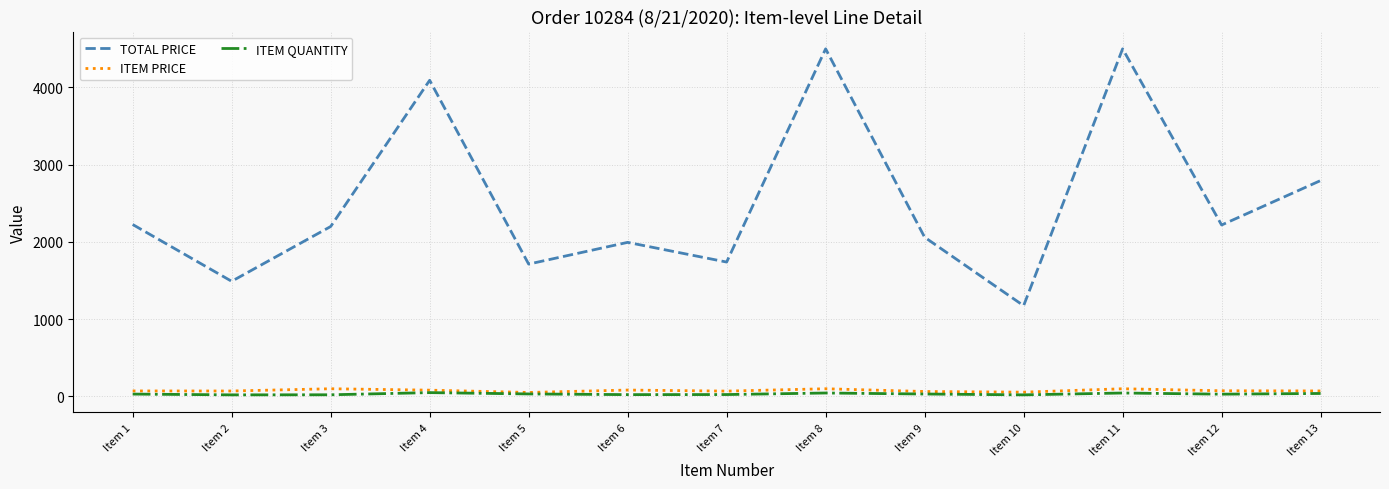

Which series has the largest total across all categories?

TOTAL PRICE